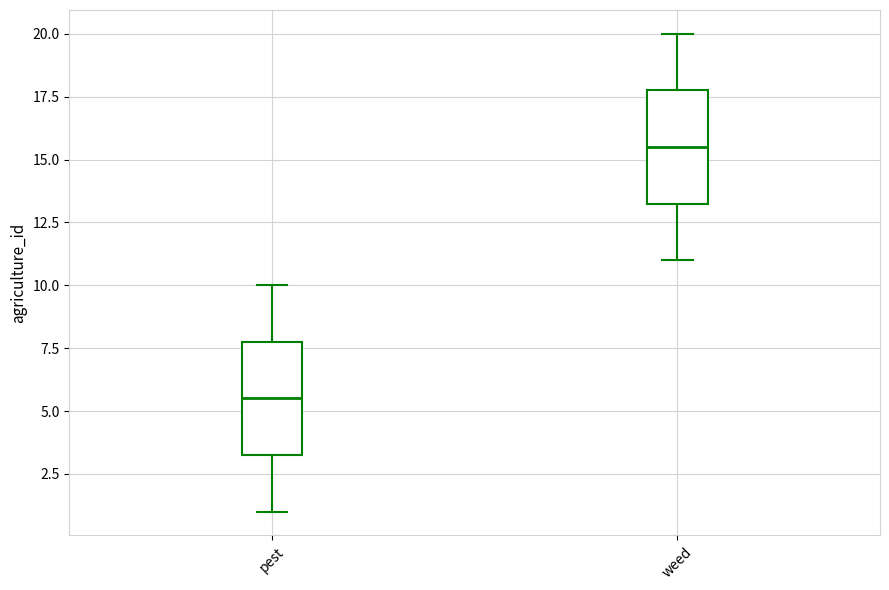

Where is the upper edge of the box for weed on the y-axis? The values are not printed on the chart, so give them approximately, as read against the axis.

18.0